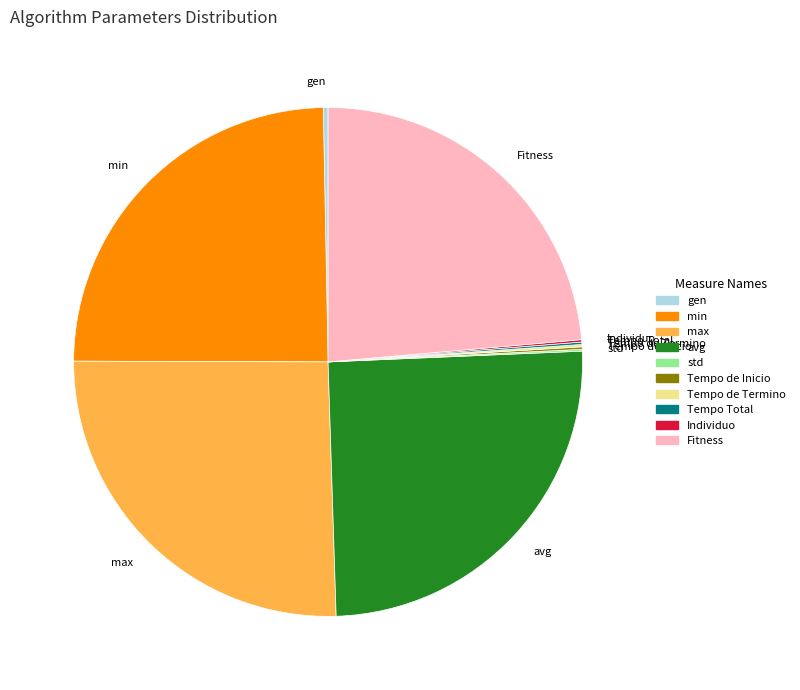

Is it true that min is 25% of the pie?

True